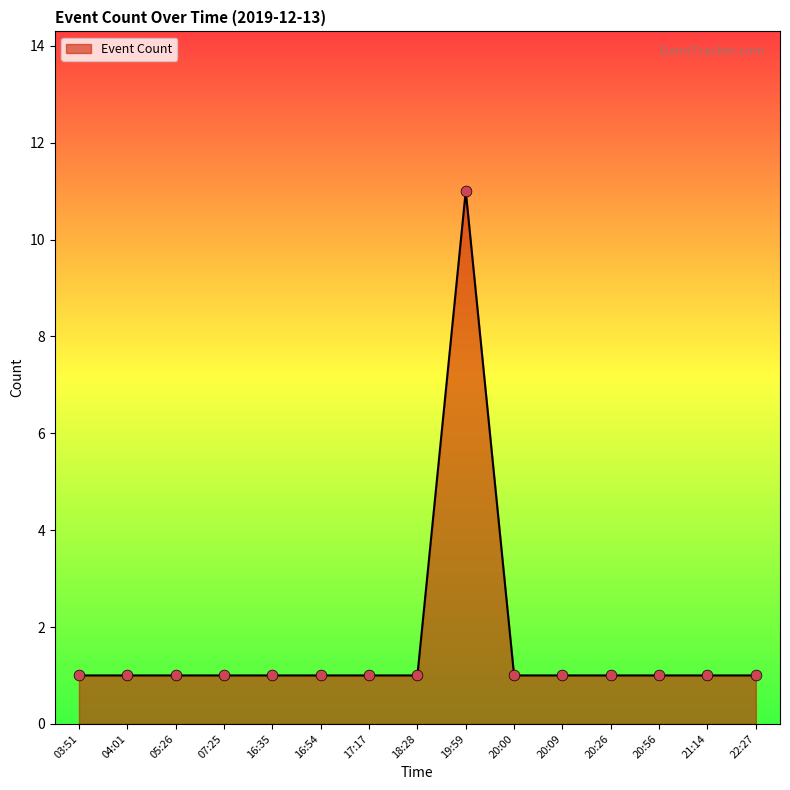

What is the ratio of the value at 04:01 to the value at 07:25?

1.0